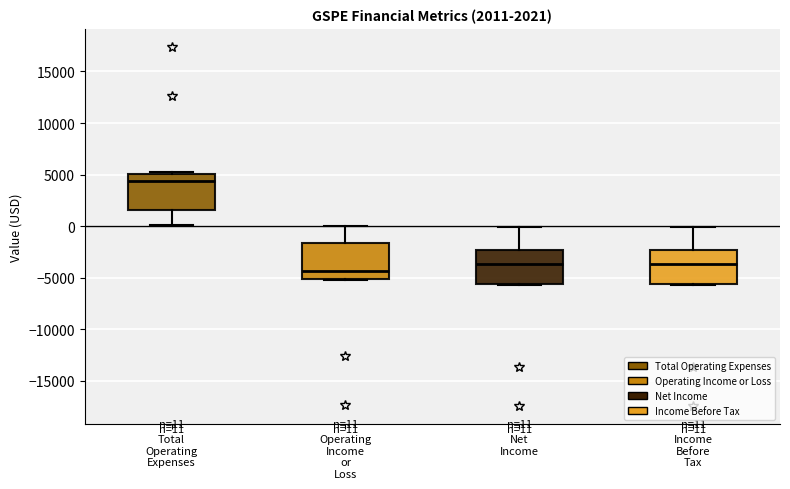

Which box has the highest median line?

Total Operating Expenses